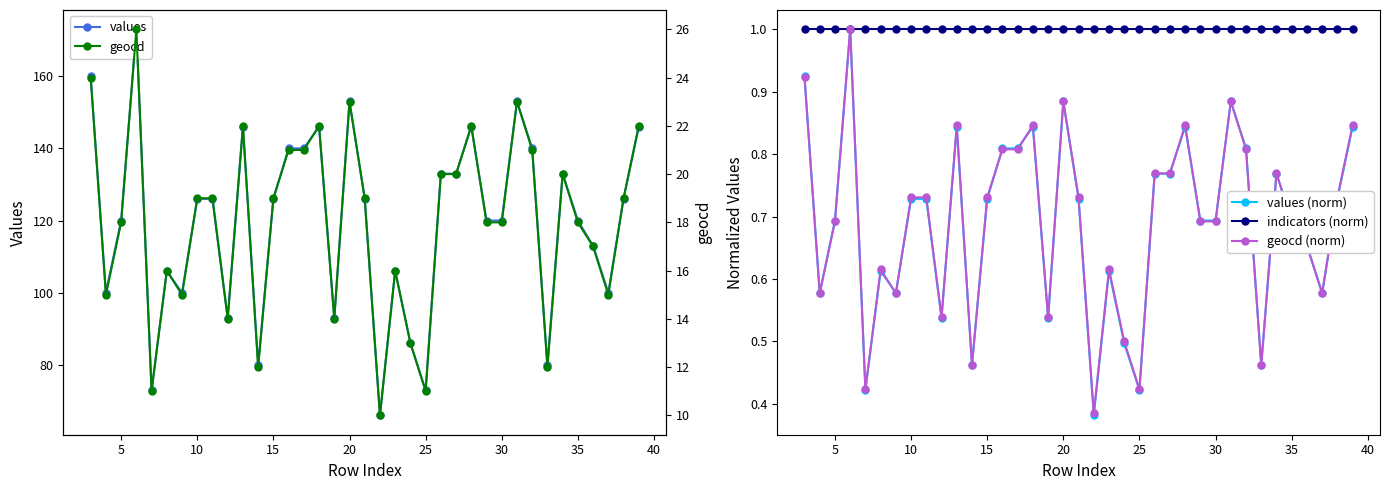

True or false: values (norm) has more than 2 interior local peaks.

True